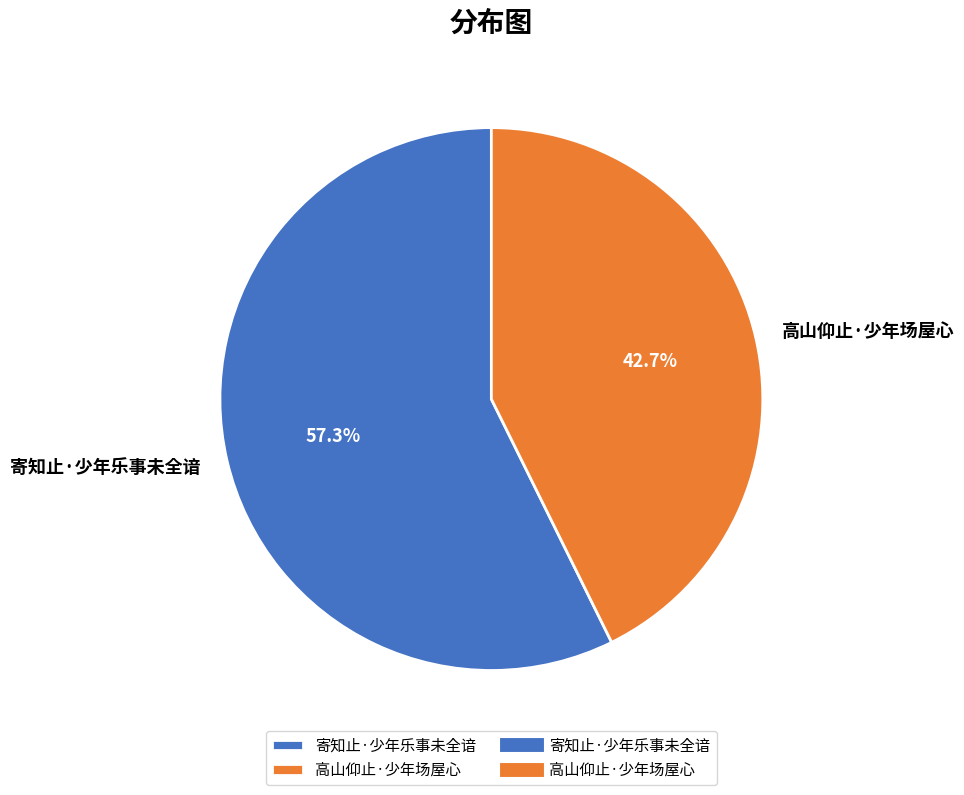

How many slices are in this pie chart?

2